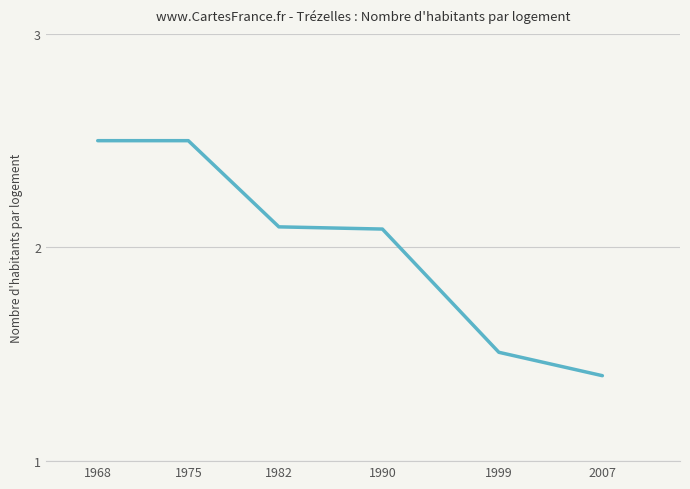

What is the maximum value shown in the chart?

2.5